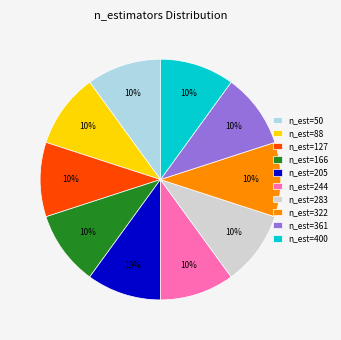

To the nearest percent, what portion does n_est=361 represent?

10%